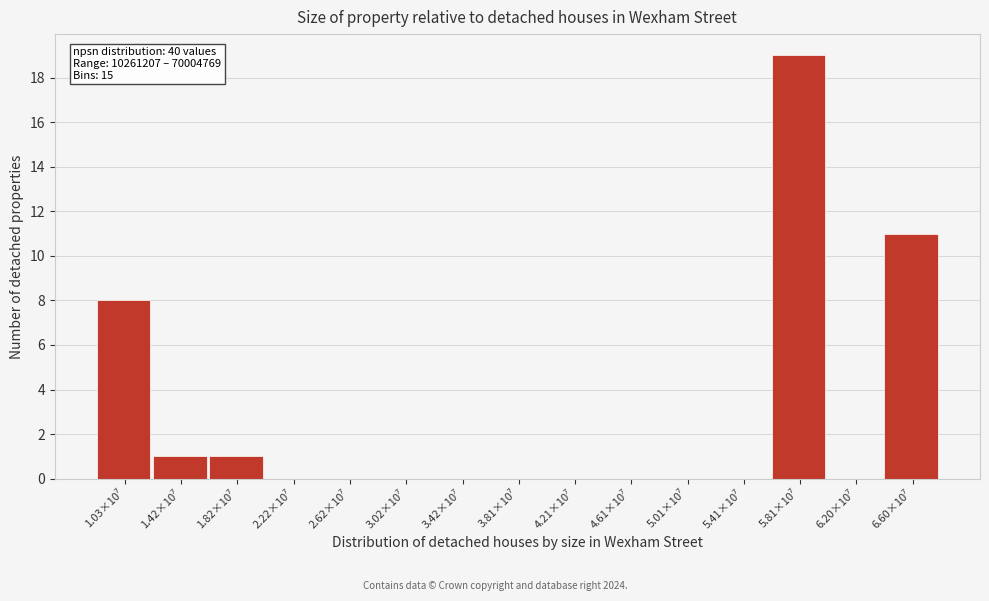

What is the sum of all values?

40